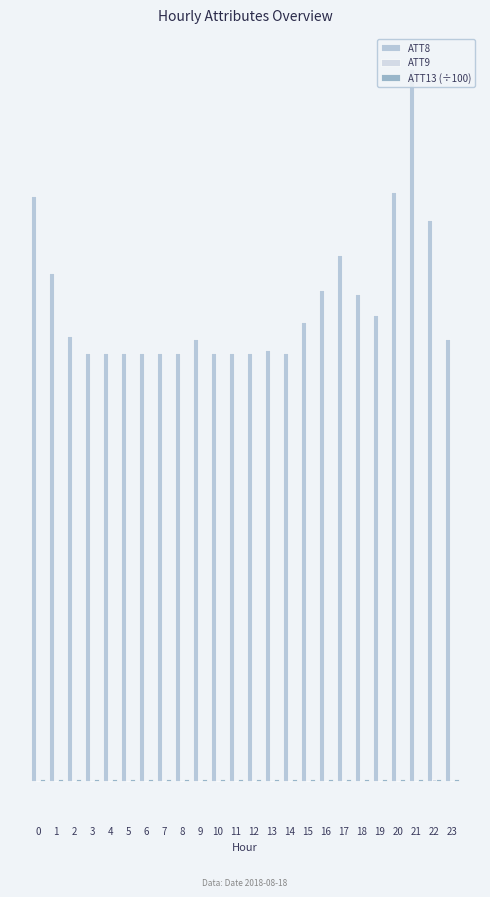

Which series has the largest total across all categories?

ATT8